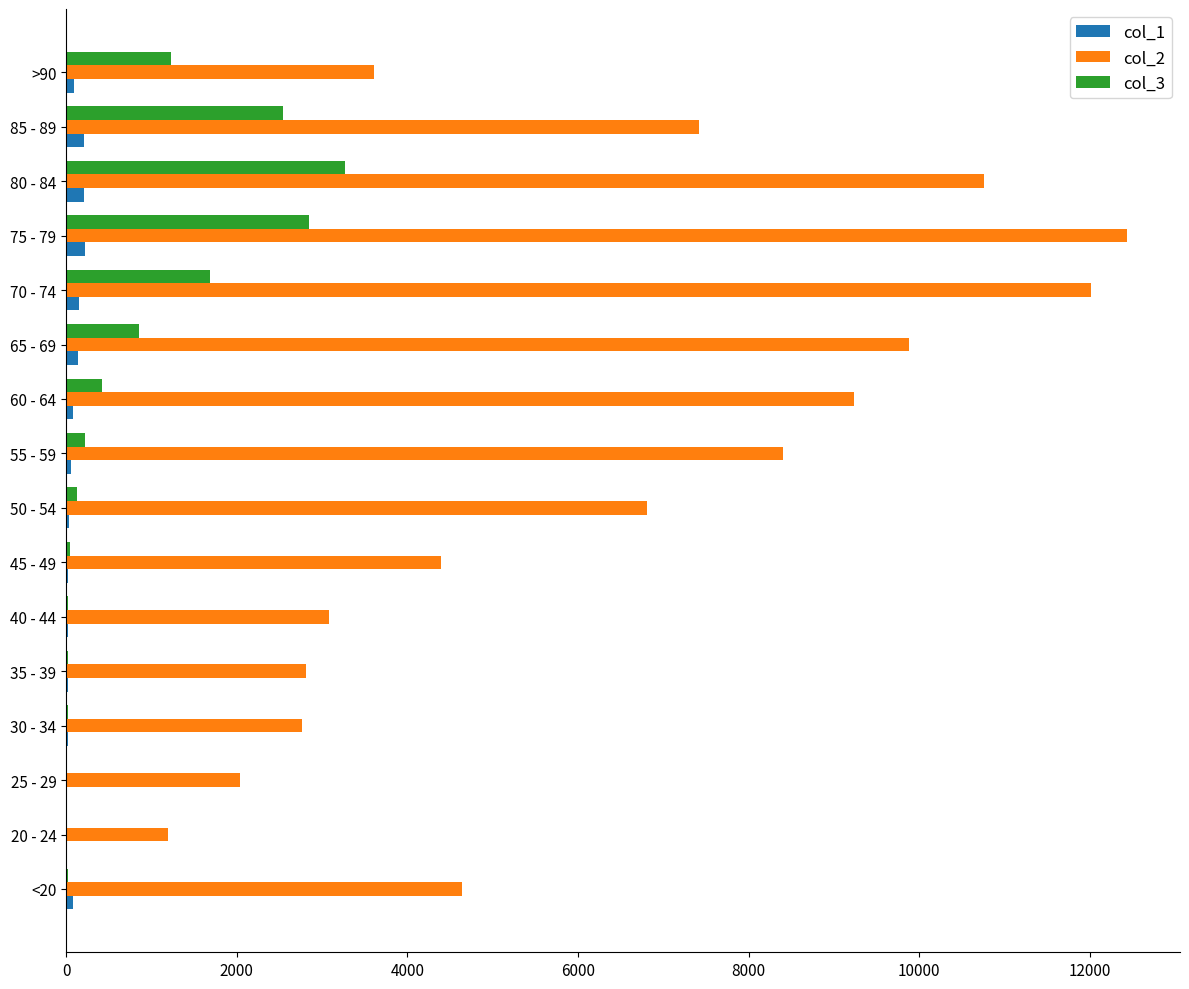

What are all the series names shown in the legend?

col_1, col_2, col_3